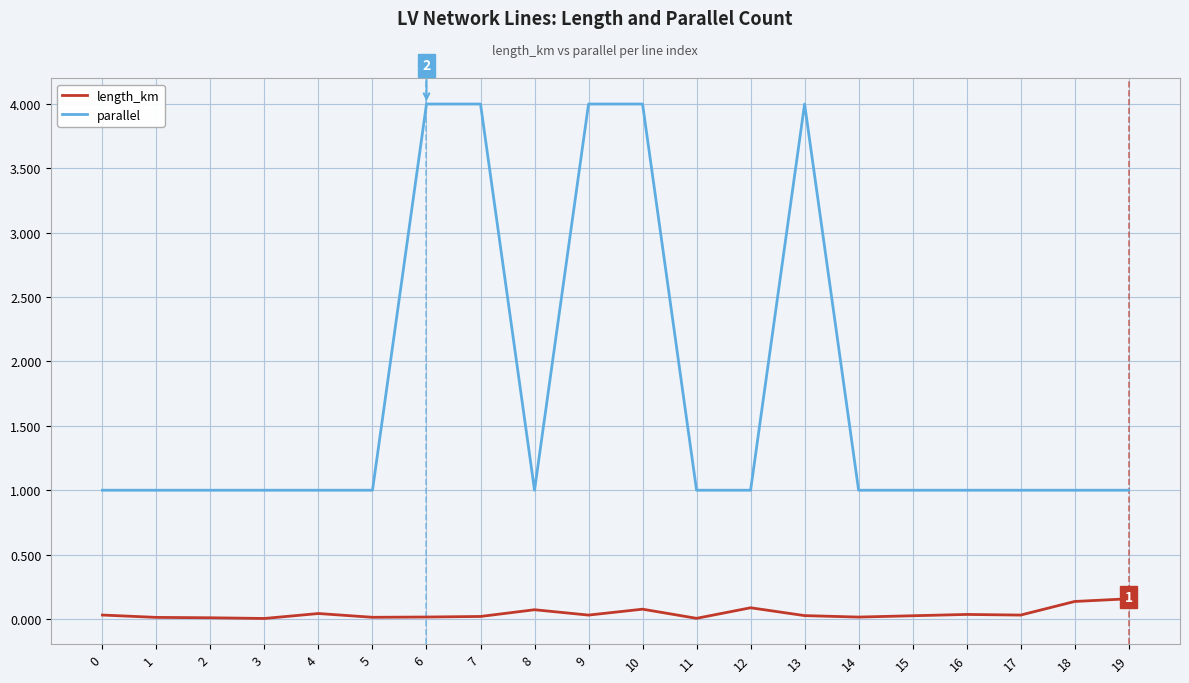

Rank the series by their average value, from lowest to highest.

length_km, parallel